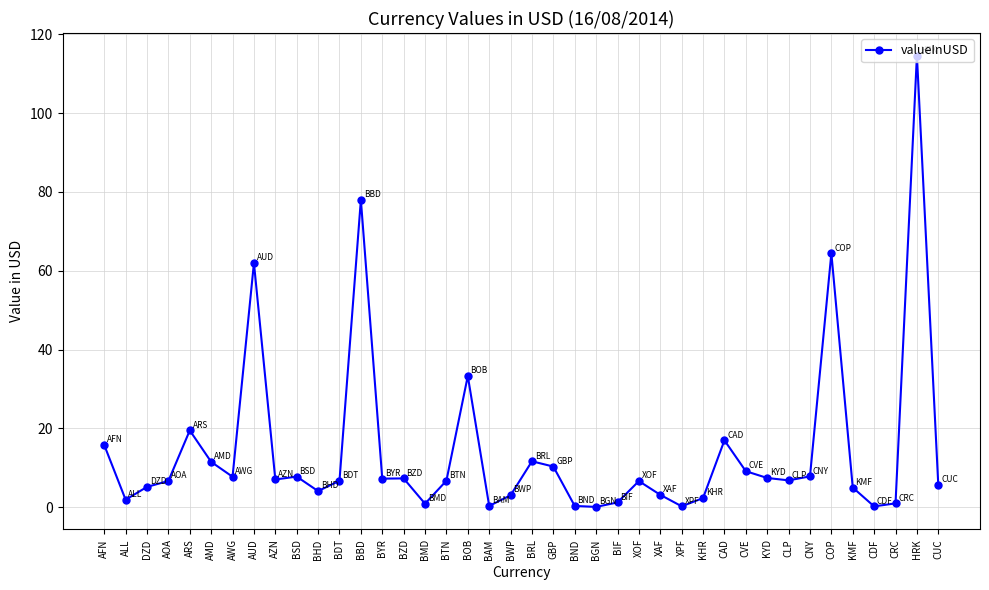

What is the difference between the second highest and second lowest values?

77.8